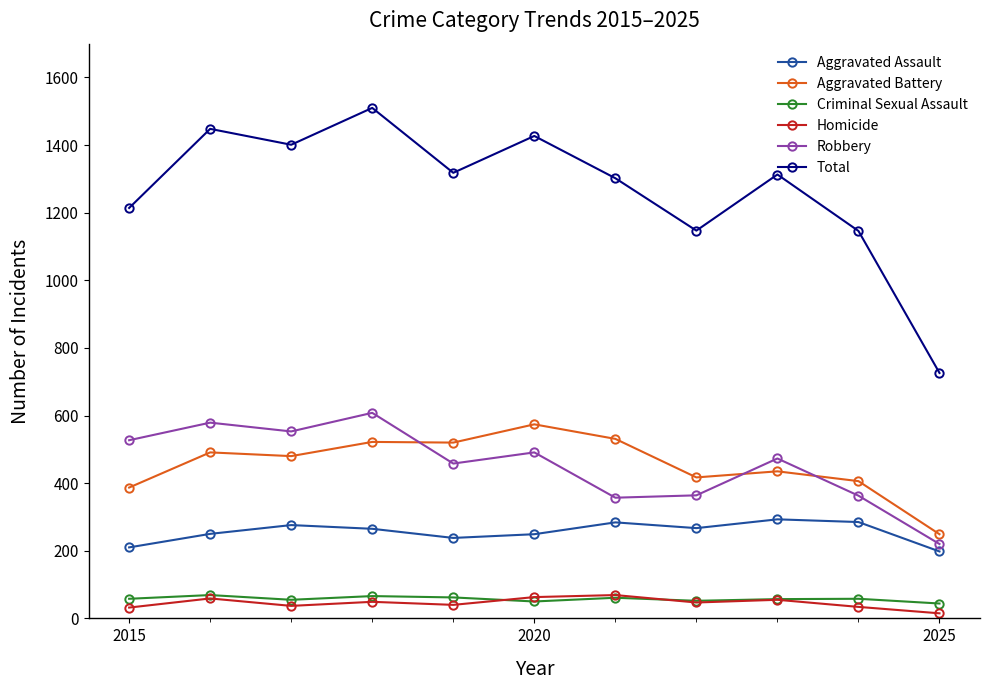

What is the sum of all Criminal Sexual Assault values?

632